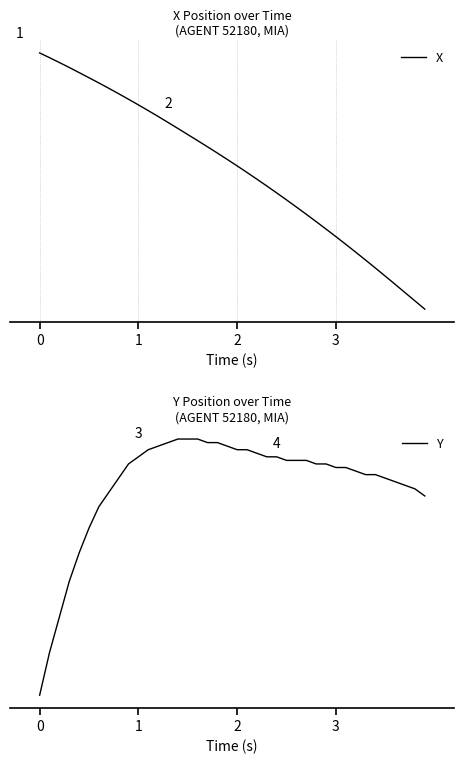

True or false: X and Y intersect in this chart.

False